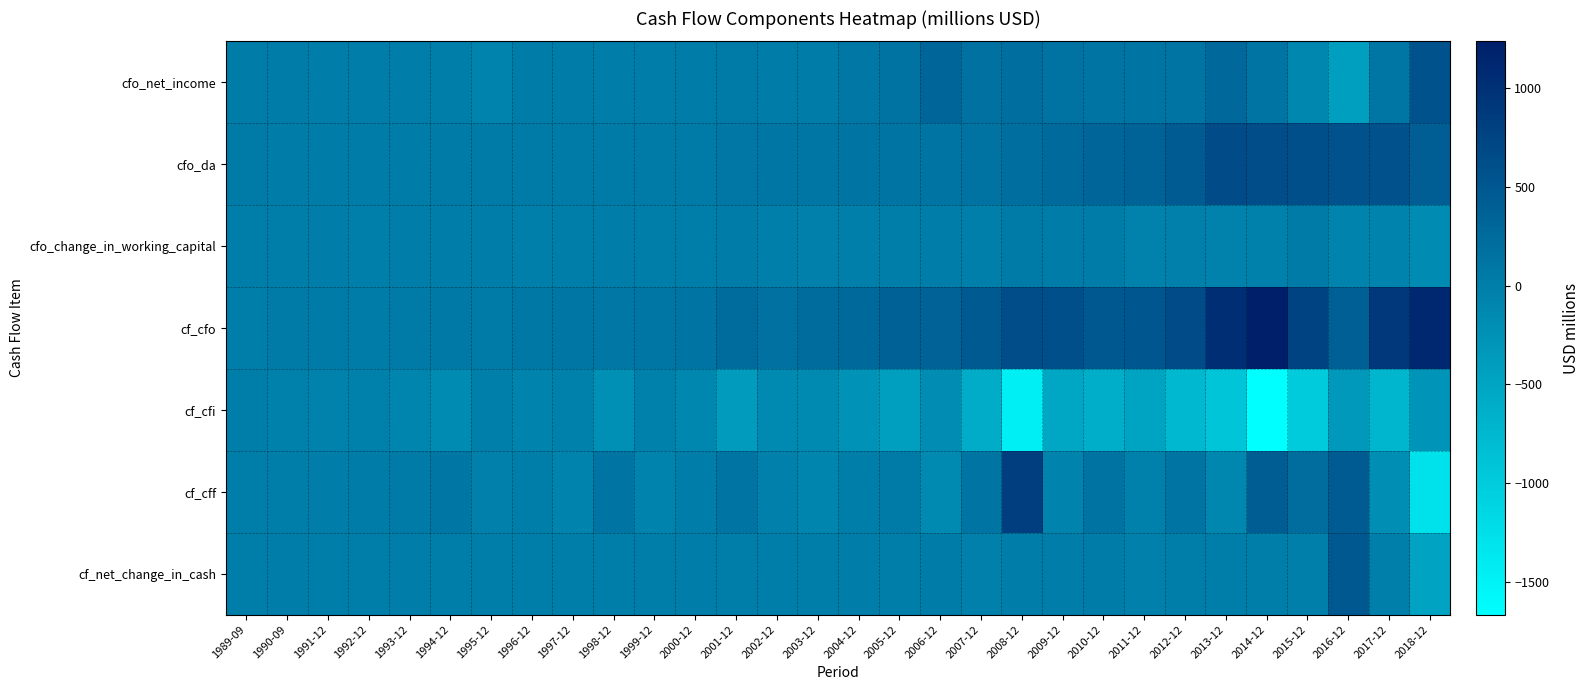

List the series in order of their peak value, lowest first.

cf_cfi, cfo_change_in_working_capital, cf_net_change_in_cash, cfo_net_income, cfo_da, cf_cff, cf_cfo